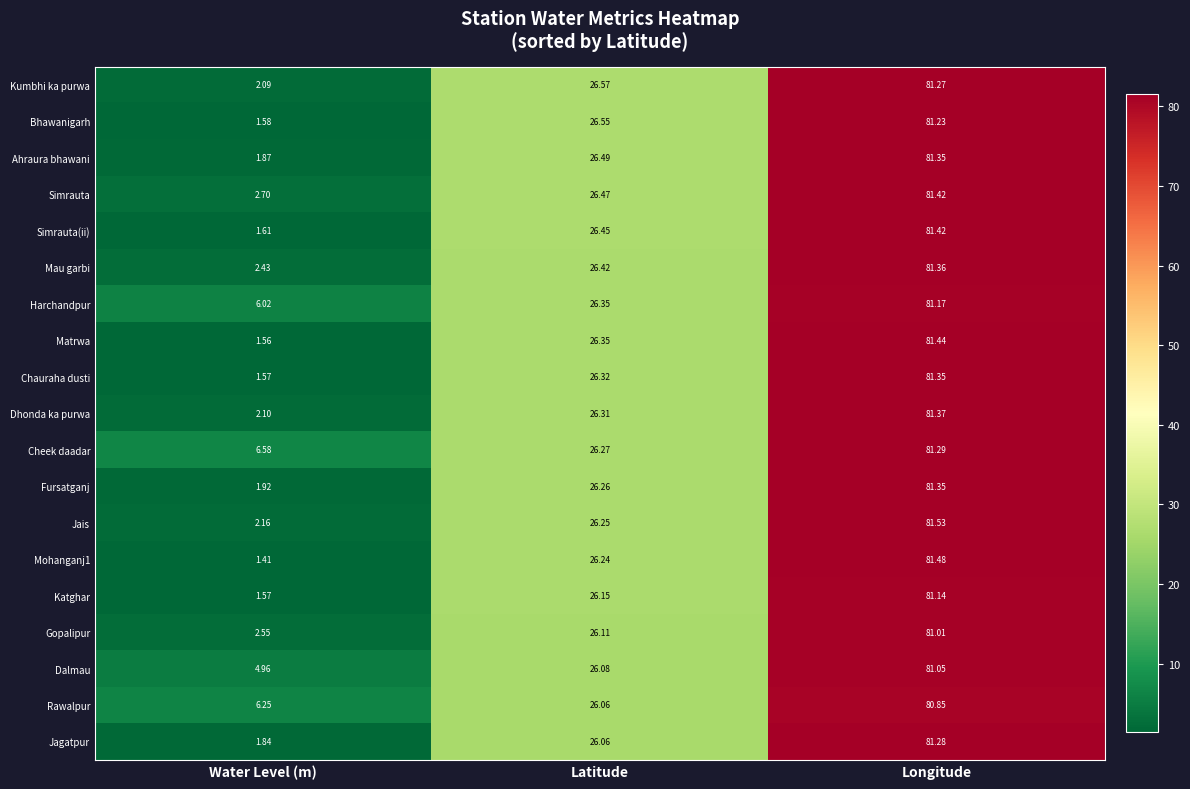

Rank the categories by Simrauta value from highest to lowest.

Longitude, Latitude, Water Level (m)